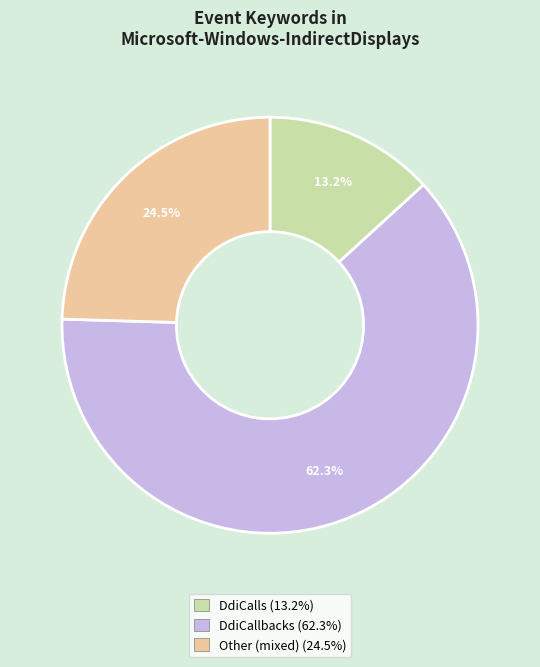

To the nearest percent, what percentage of the pie is DdiCallbacks?

62%